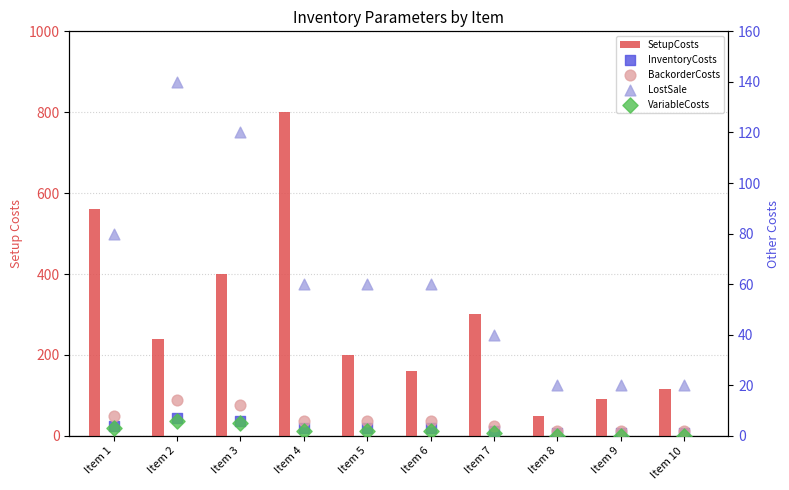

At how many categories does at least one series exceed 692?

1